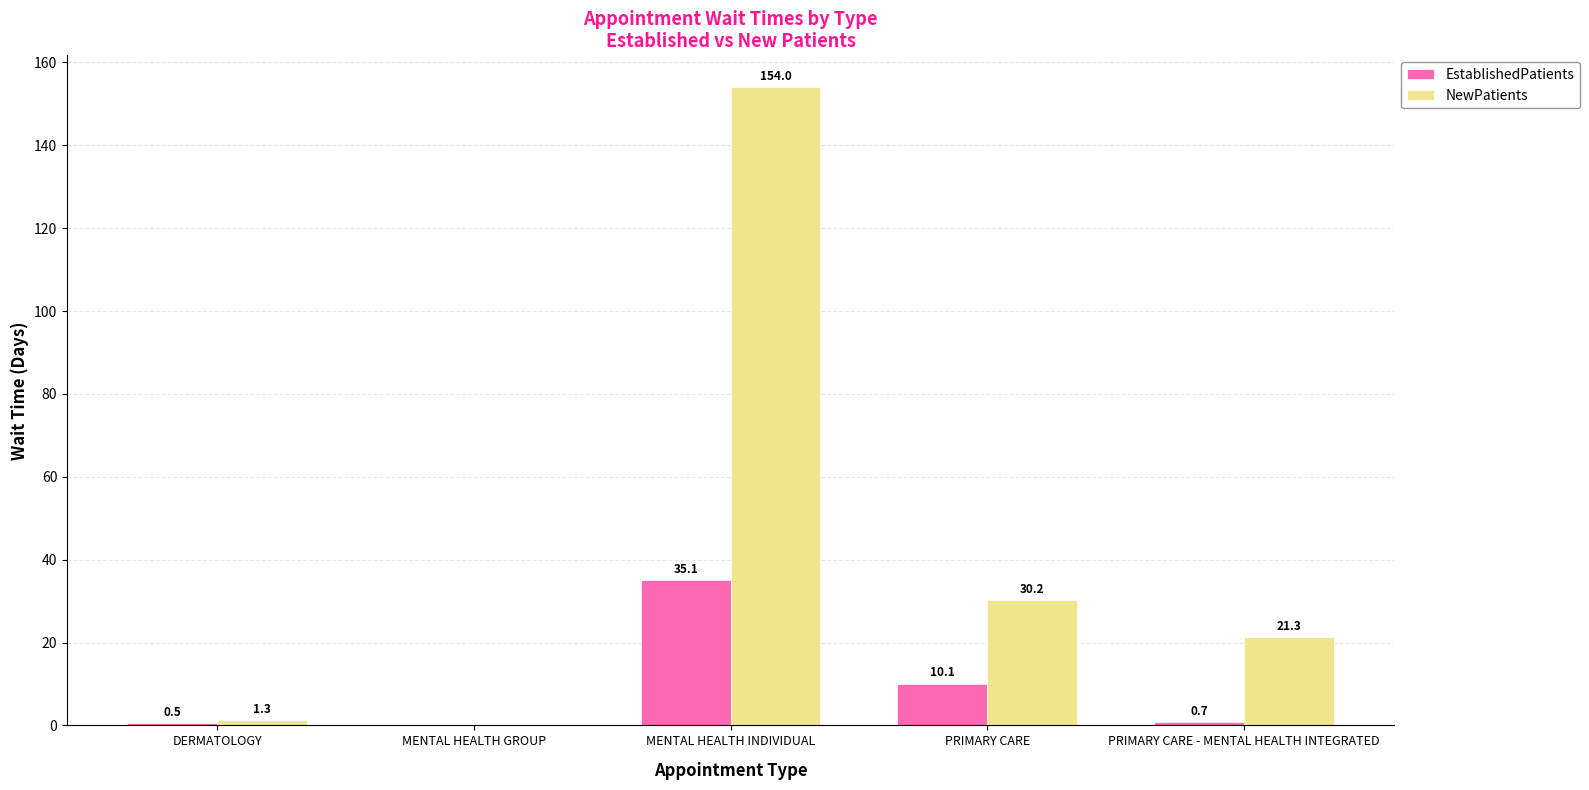

What is the maximum value shown in the chart?

154.0